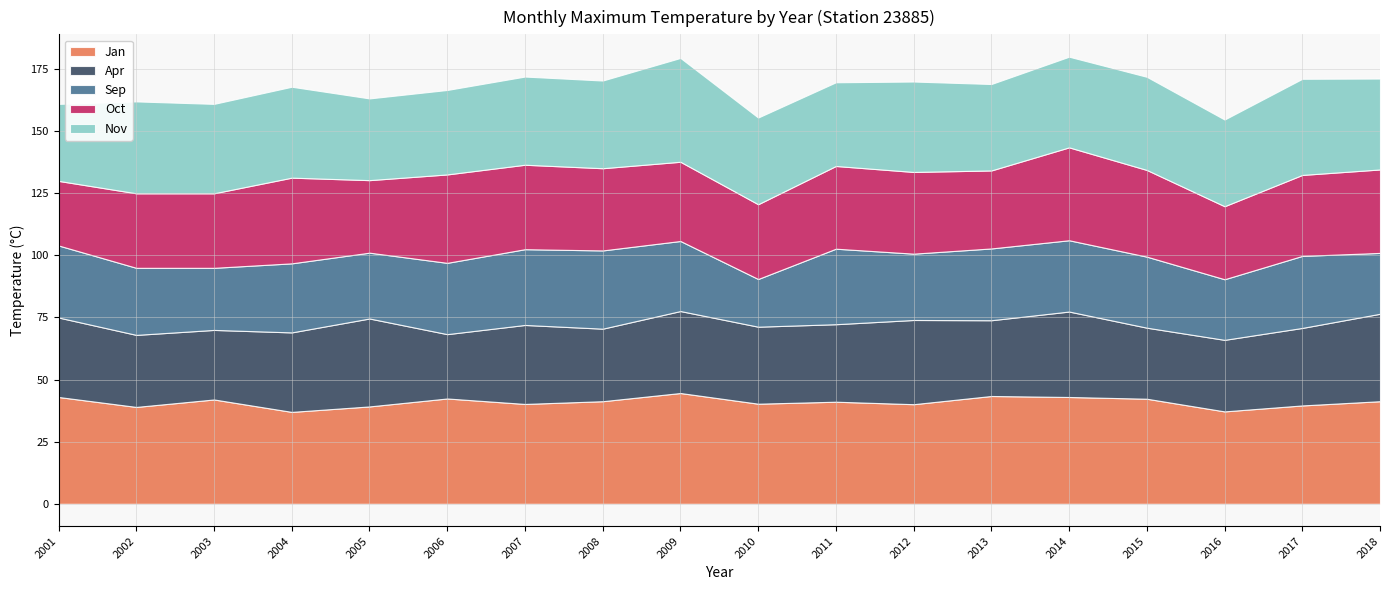

What is the maximum value shown in the chart?

44.6